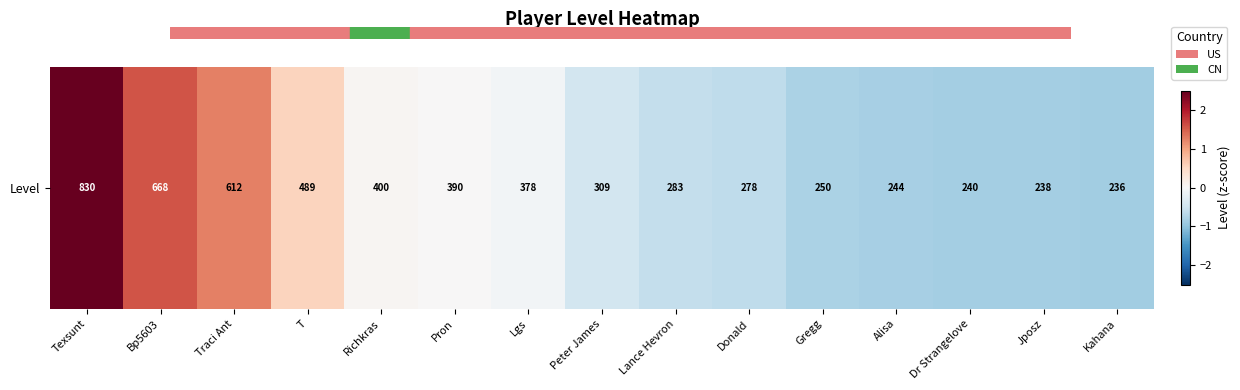

Read the value at Donald.

-0.6